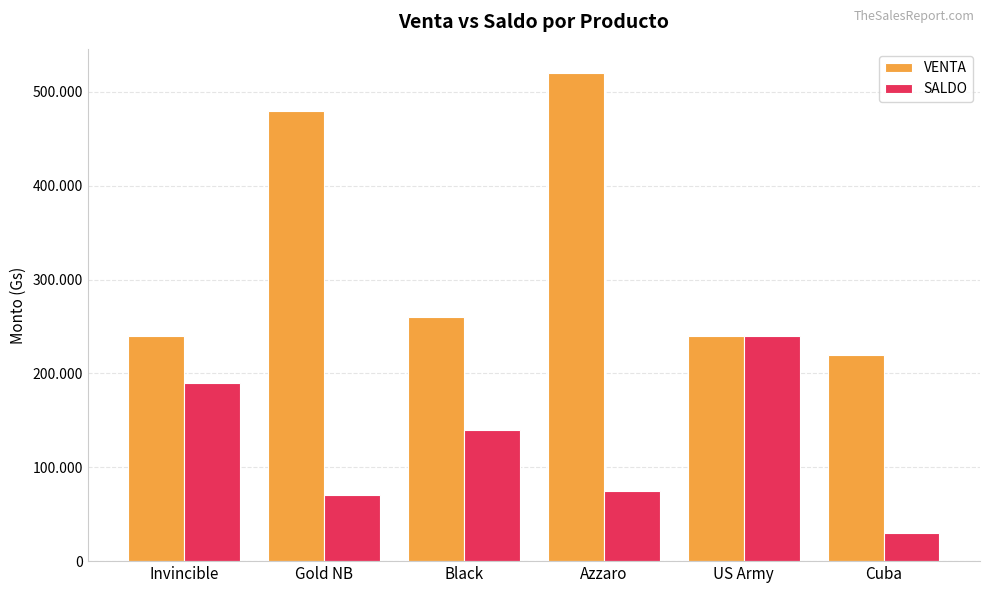

What is the difference between the maximum and second lowest values in the SALDO series?

170000